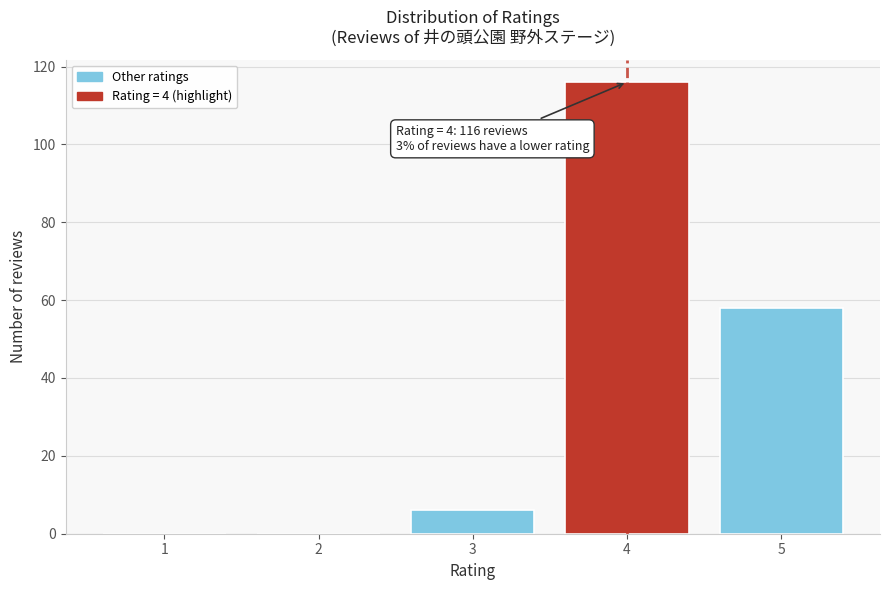

Reading right to left, transcribe all the data shown in this chart.

5=58	4=116	3=6	2=0	1=0